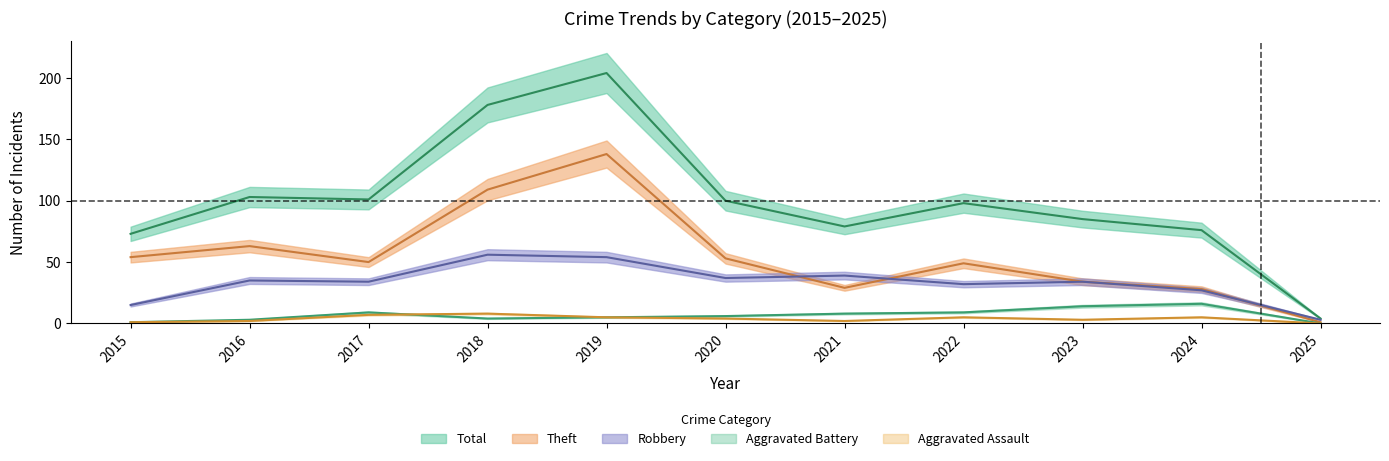

Reading left to right, extract all data points from this chart.

Robbery: 2015=15	2016=35	2017=34	2018=56	2019=54	2020=37	2021=39	2022=32	2023=34	2024=27	2025=3
Theft: 2015=54	2016=63	2017=50	2018=109	2019=138	2020=53	2021=29	2022=49	2023=34	2024=28	2025=1
Aggravated Assault: 2015=1	2016=2	2017=7	2018=8	2019=5	2020=4	2021=2	2022=5	2023=3	2024=5	2025=0
Aggravated Battery: 2015=1	2016=3	2017=9	2018=4	2019=5	2020=6	2021=8	2022=9	2023=14	2024=16	2025=0
Total: 2015=73	2016=103	2017=101	2018=178	2019=204	2020=100	2021=79	2022=98	2023=85	2024=76	2025=4